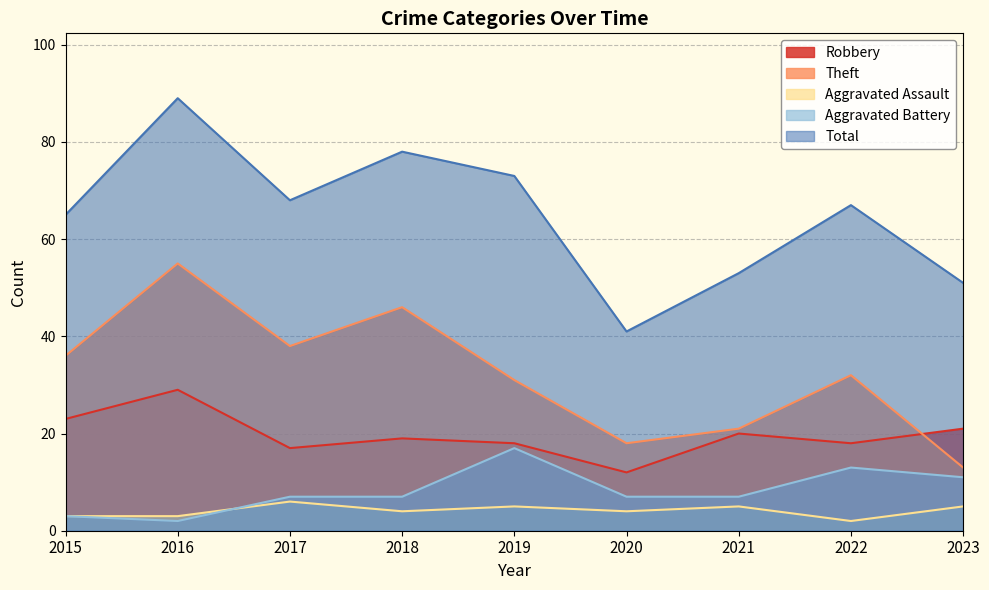

True or false: Aggravated Assault and Theft cross at least once.

False